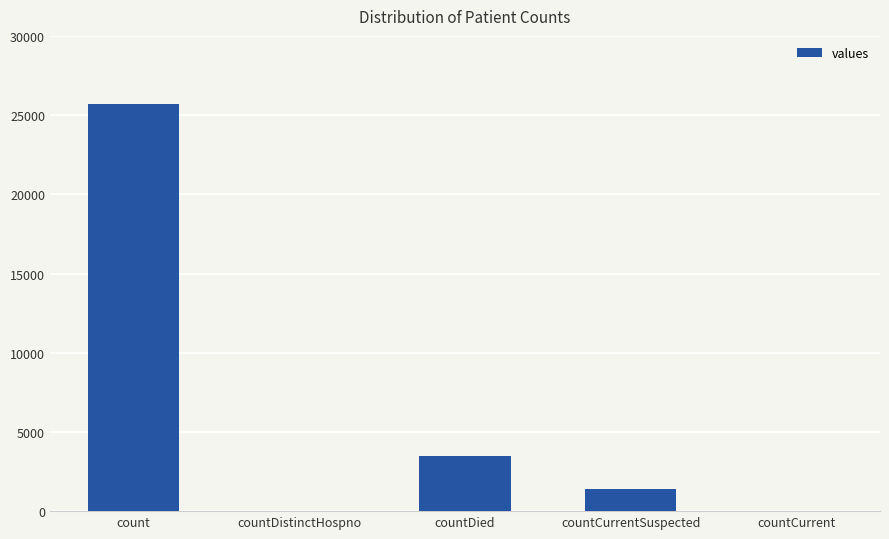

The chart shows a value of 986 at countDied. True or false?

False